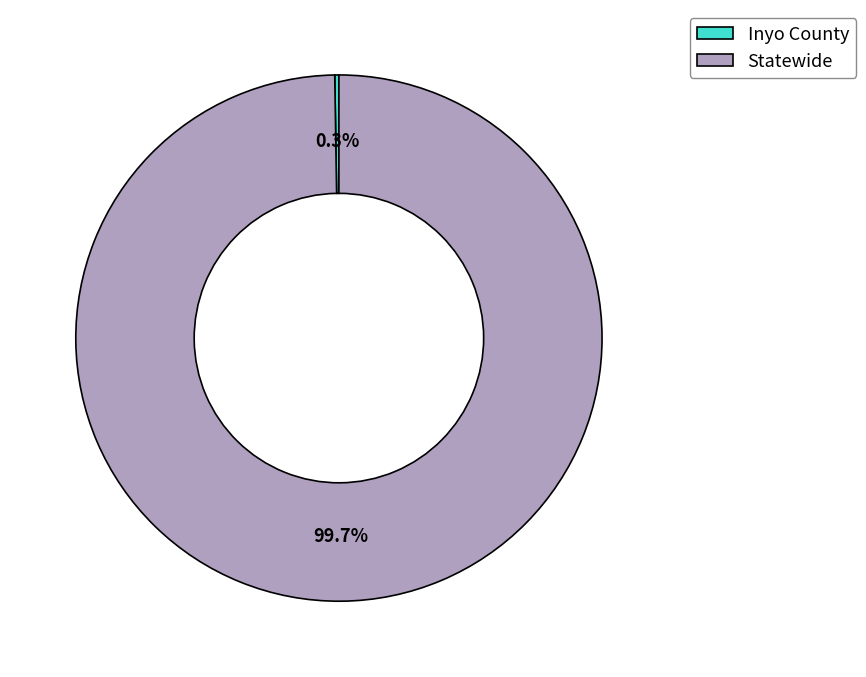

Is there a majority slice in this chart?

Yes